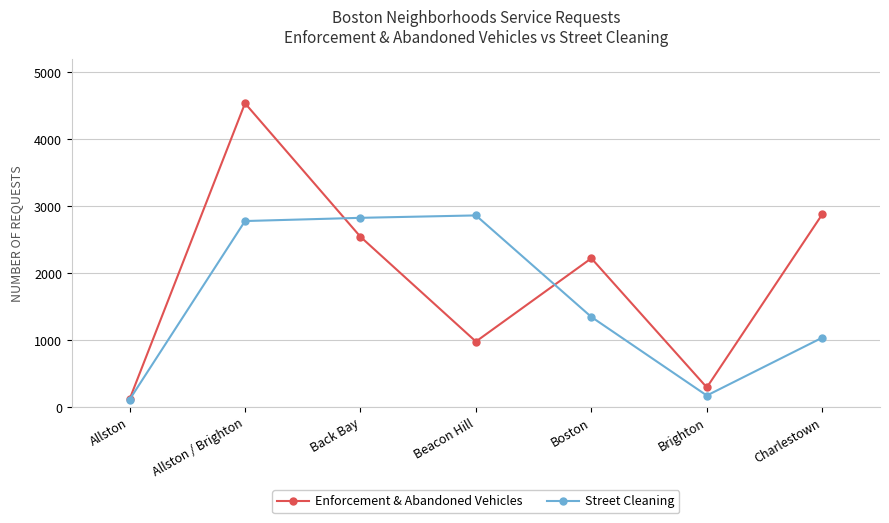

Which category has the highest value across all series?

Allston / Brighton